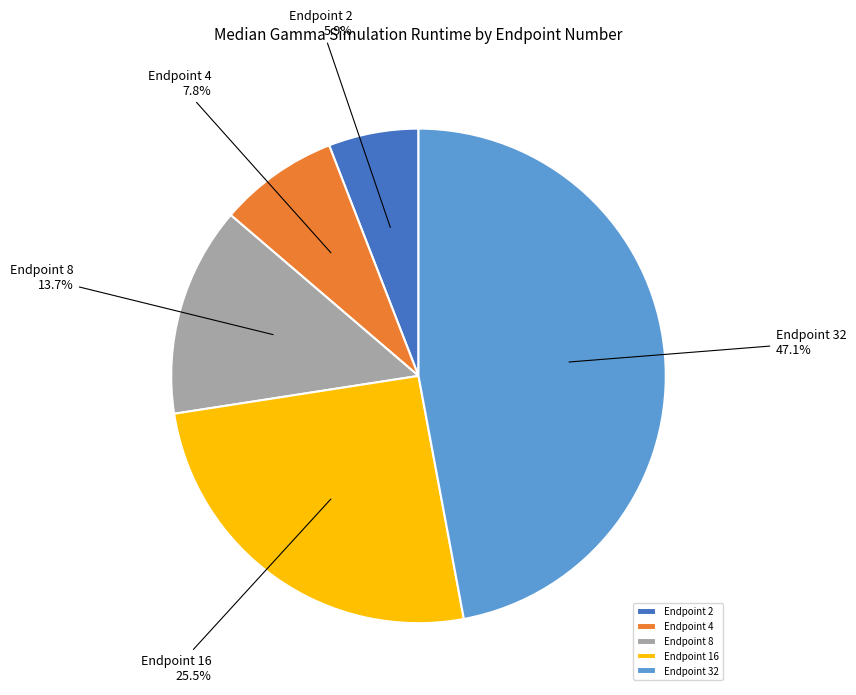

What is the largest slice in the pie chart?

Endpoint 32